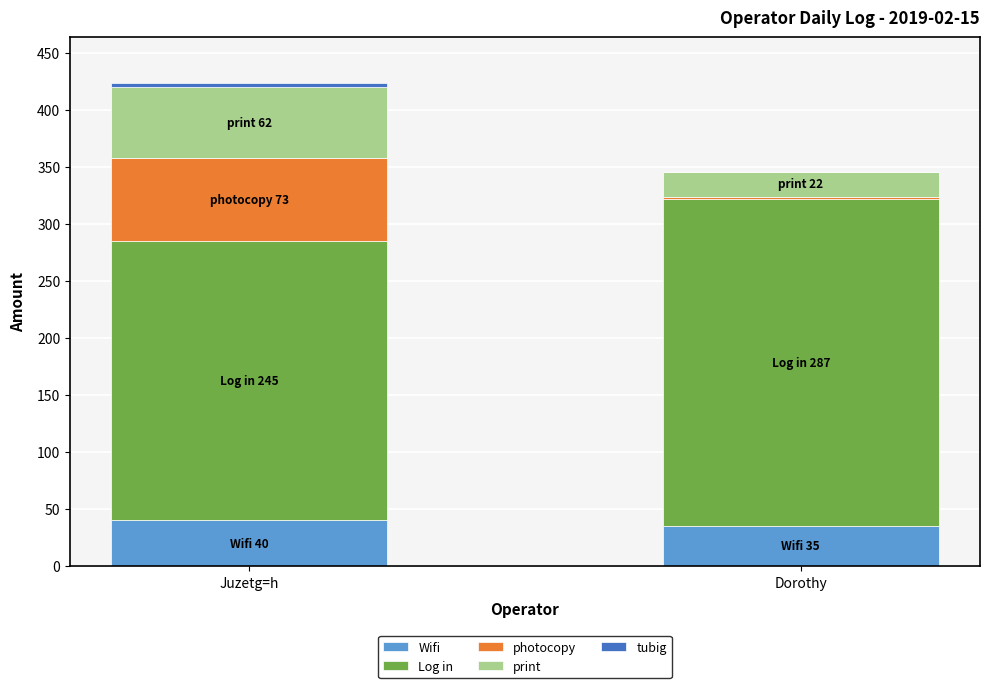

True or false: Wifi has a value of 40 at Juzetg=h.

True